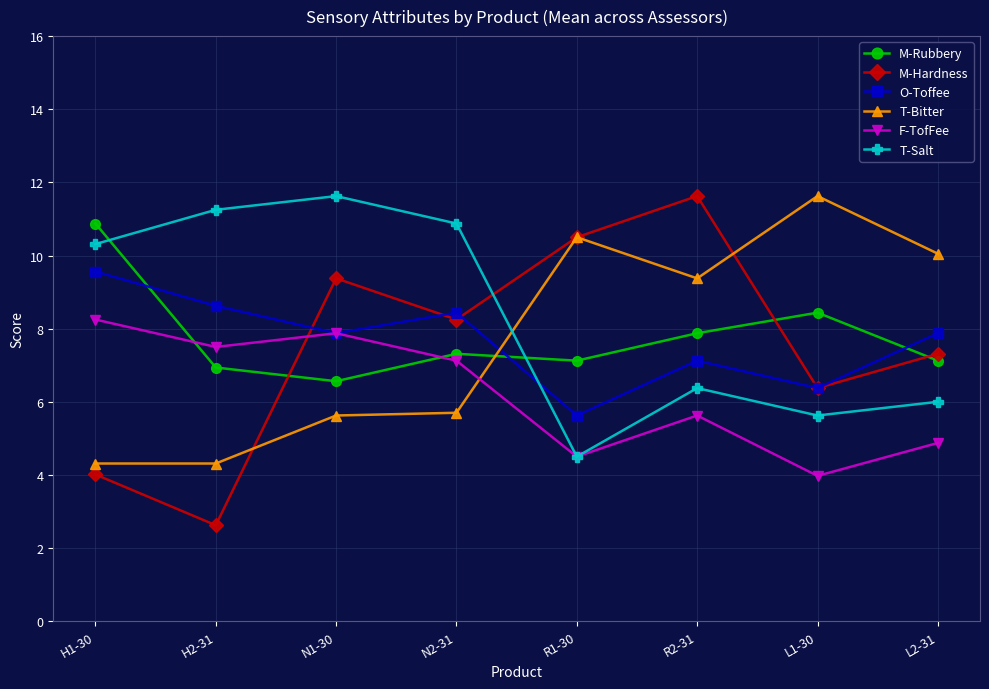

At which label does F-TofFee first exceed 7?

H1-30